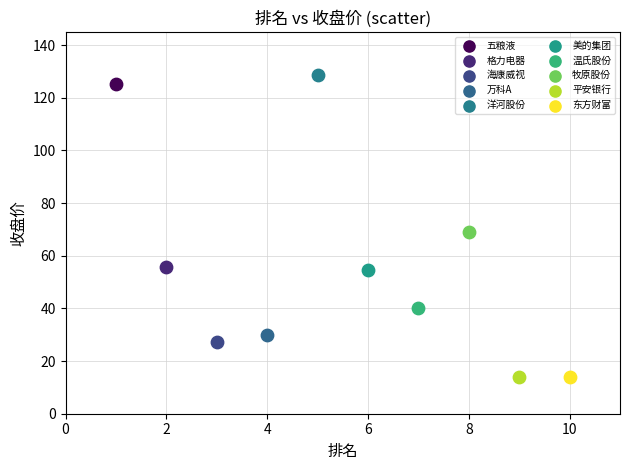

Which series reaches the maximum Y coordinate?

洋河股份